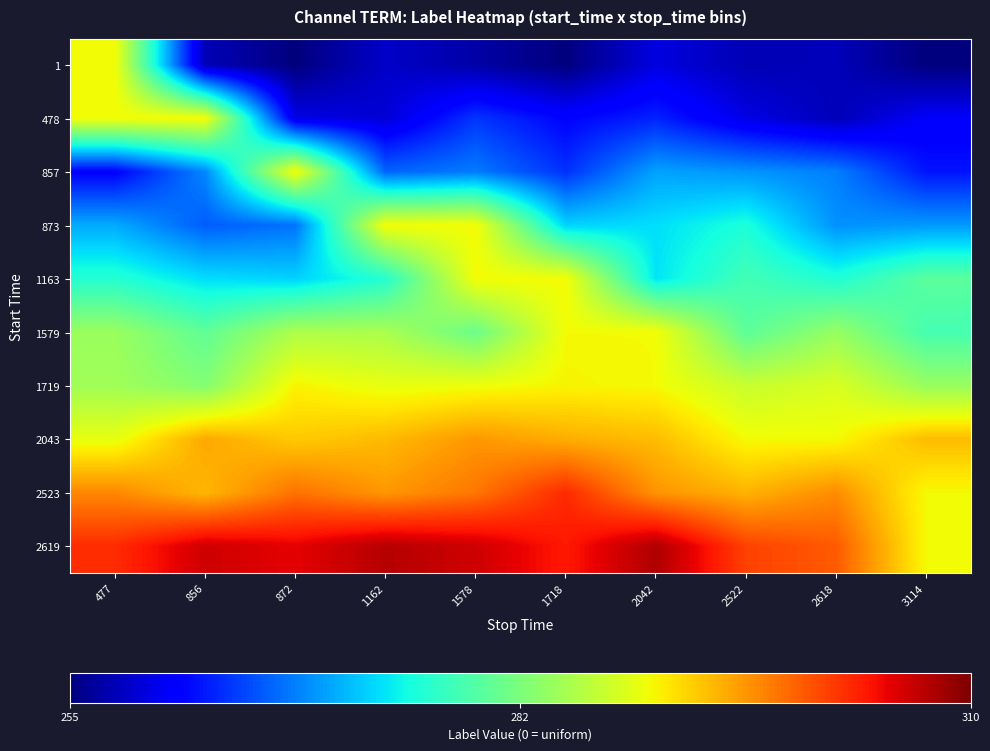

Which label corresponds to the smallest value in the chart?

872